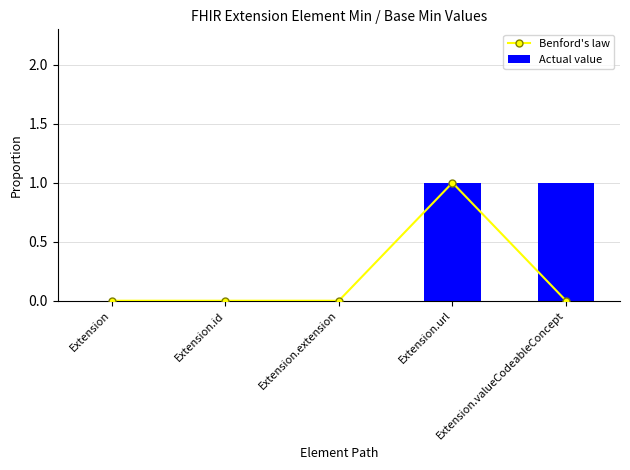

Which category has the highest value across all series?

Extension.url